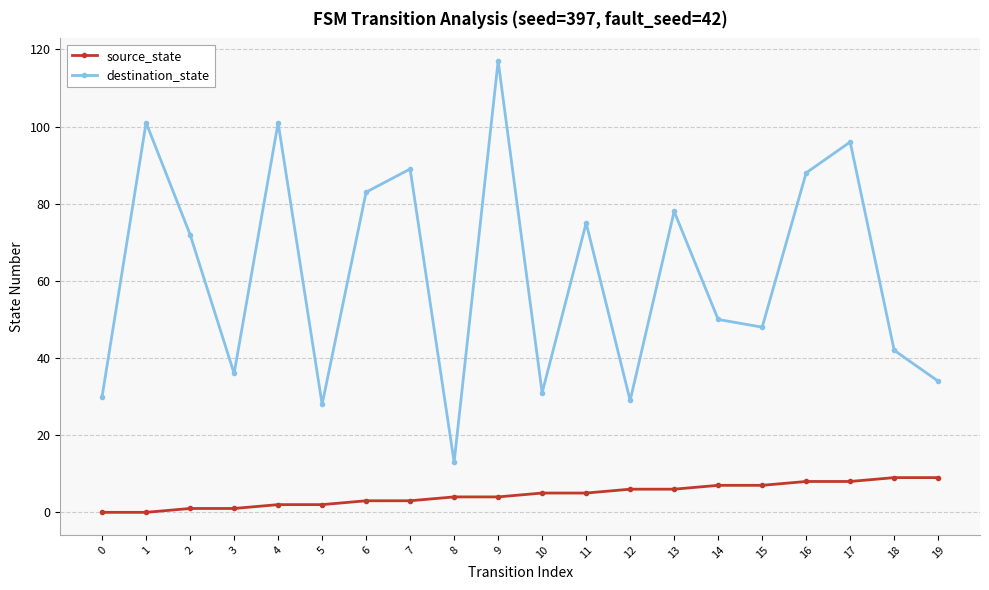

True or false: destination_state has a value of 3 at 8.

False